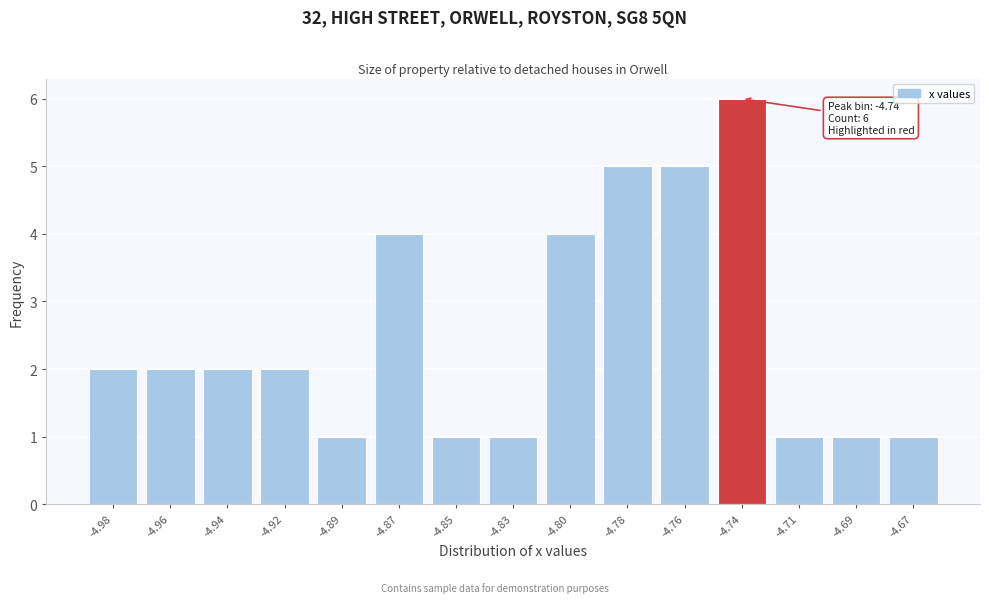

Reading left to right, list all the values displayed in this chart.

2	2	2	2	1	4	1	1	4	5	5	6	1	1	1